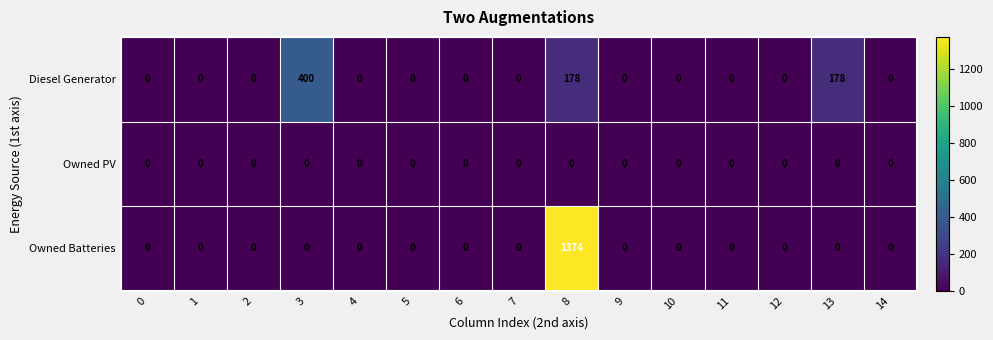

What value does the Diesel Generator series have at 13, to the nearest 50?

200